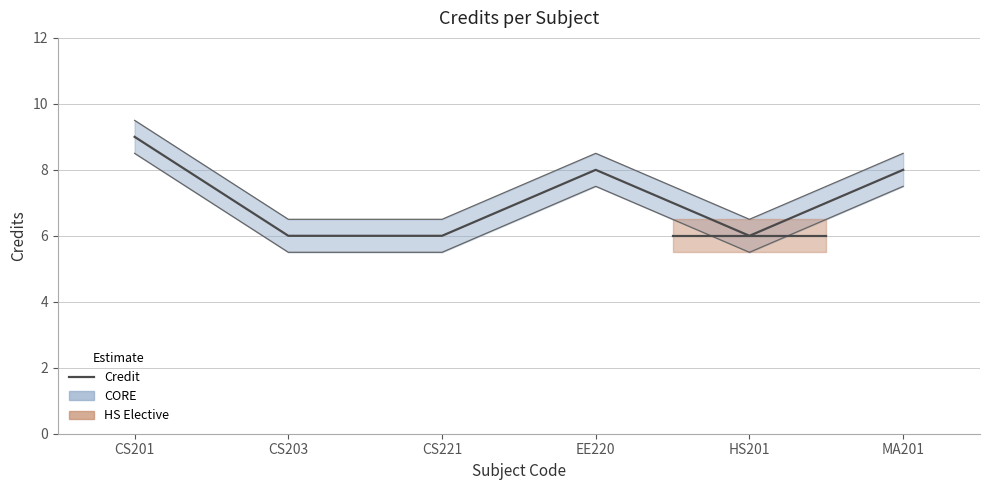

What is the difference between the maximum and second lowest values?

3